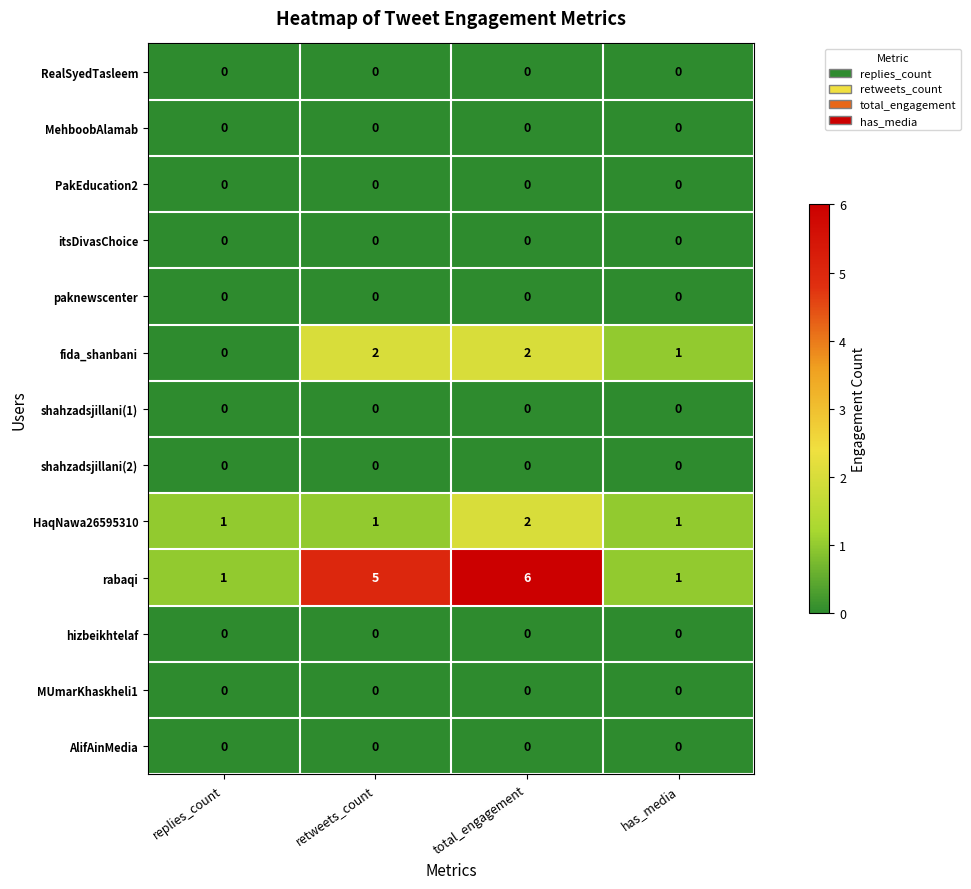

What is the maximum value shown in the chart?

6